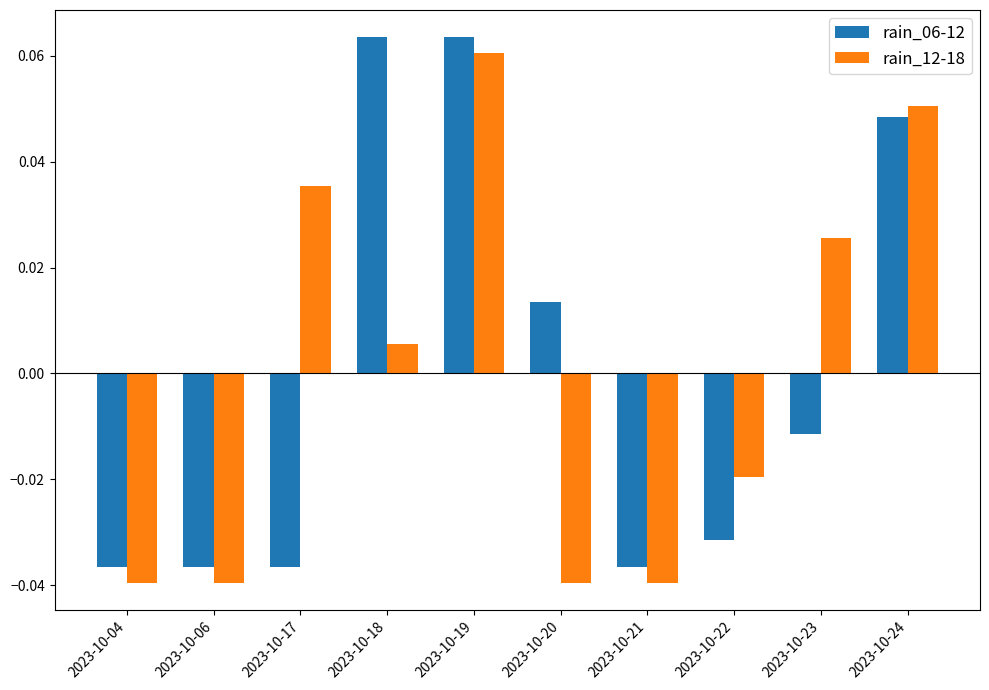

At how many categories does at least one series exceed 0?

6